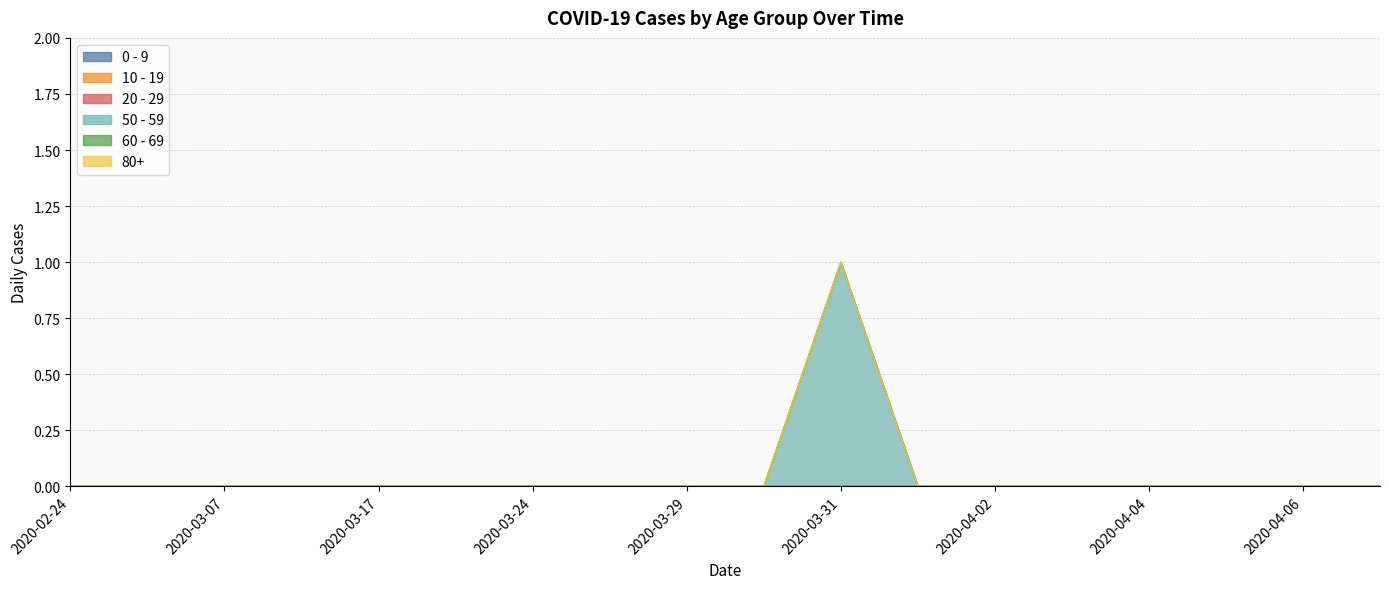

Does the chart display data point markers on the line(s)?

No